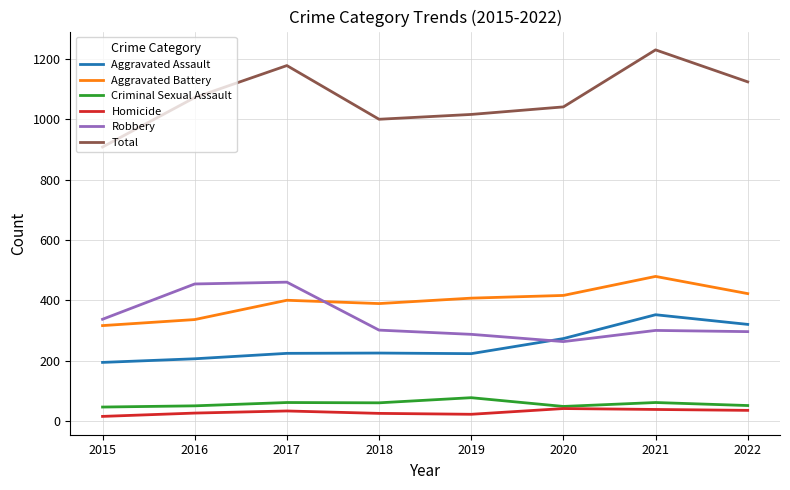

The value of Criminal Sexual Assault at 2018 is 18. True or false?

False